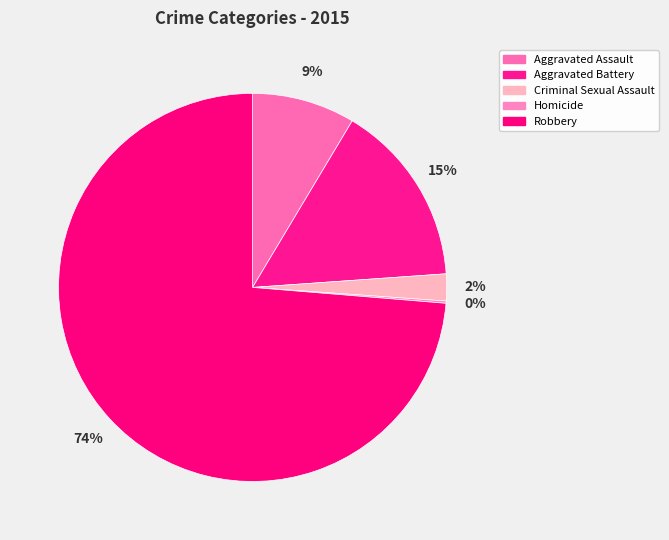

Which slice represents more than half of the pie?

Robbery